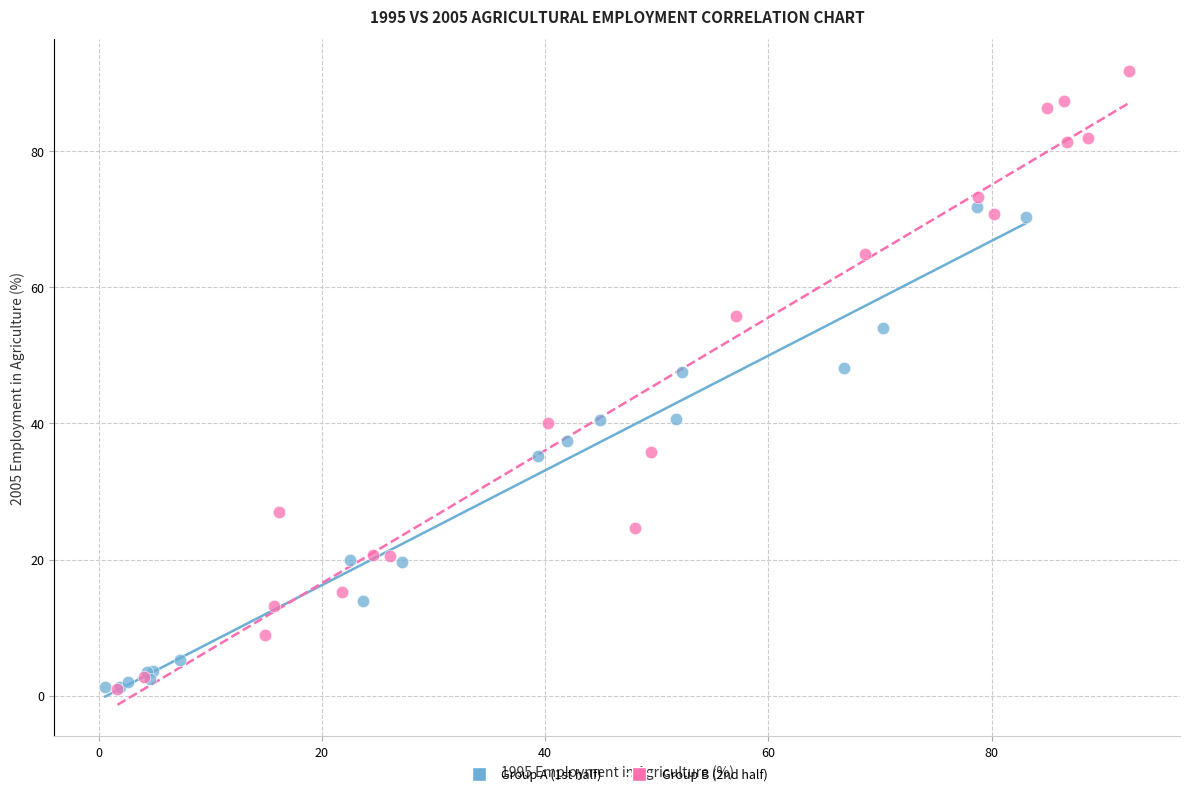

Which series has the widest spread of Y values?

Group B (2nd half)